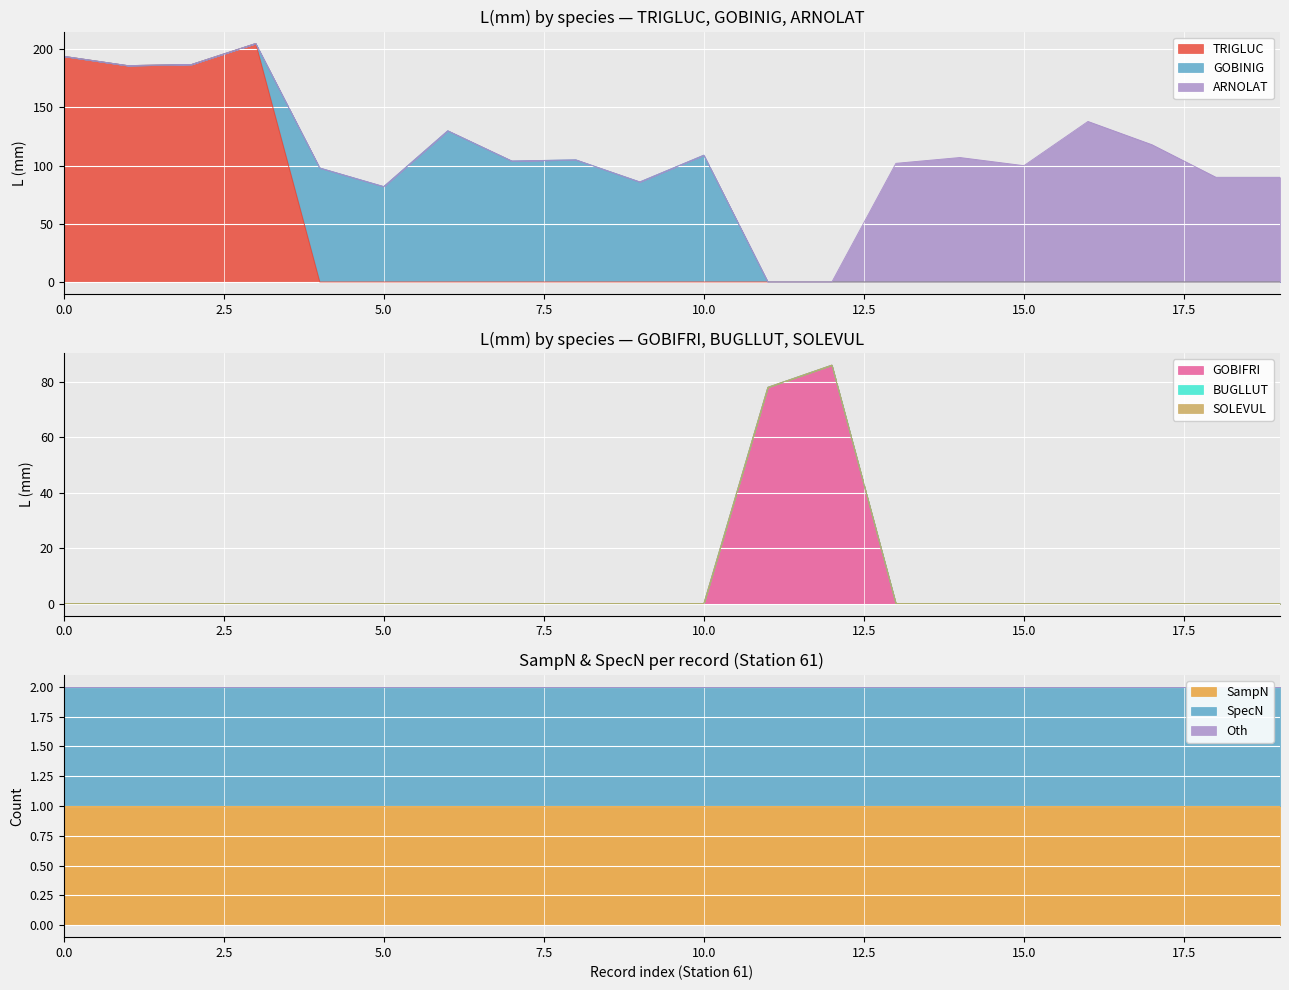

True or false: Avg L(mm) and SampN cross at least once.

False